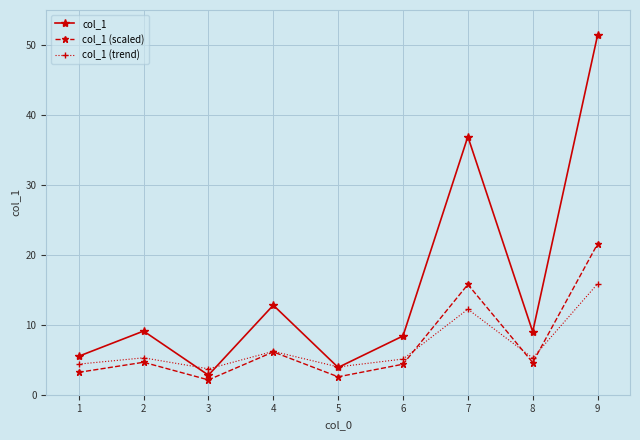

What is the spread (max minus min) of values at 7?

24.7